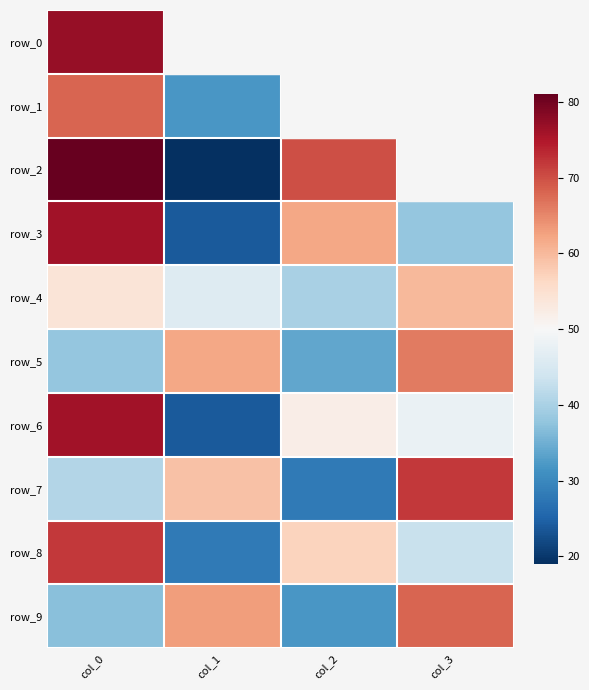

How many values in the row_3 series exceed 62?

1